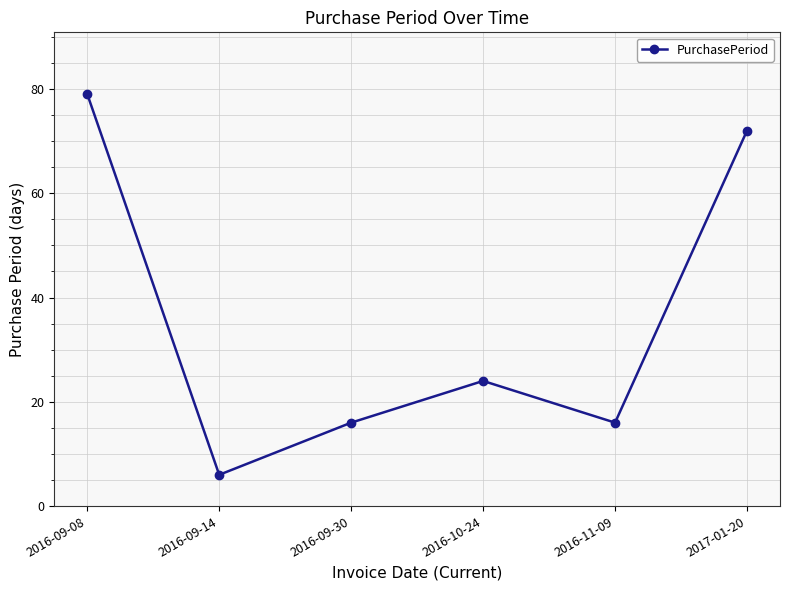

Where is the first local minimum?

2016-09-14